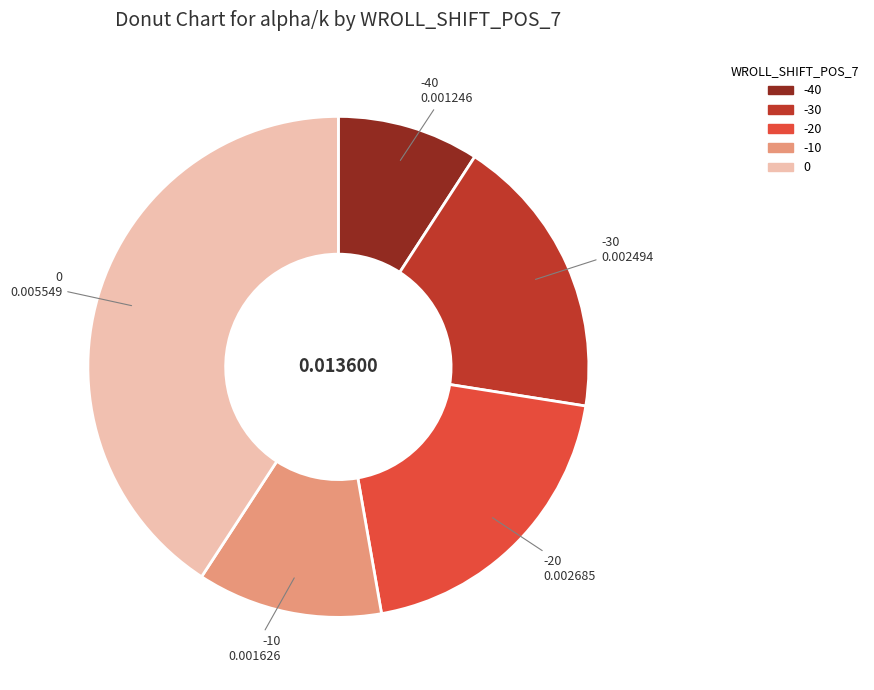

How many slices are in this pie chart?

5